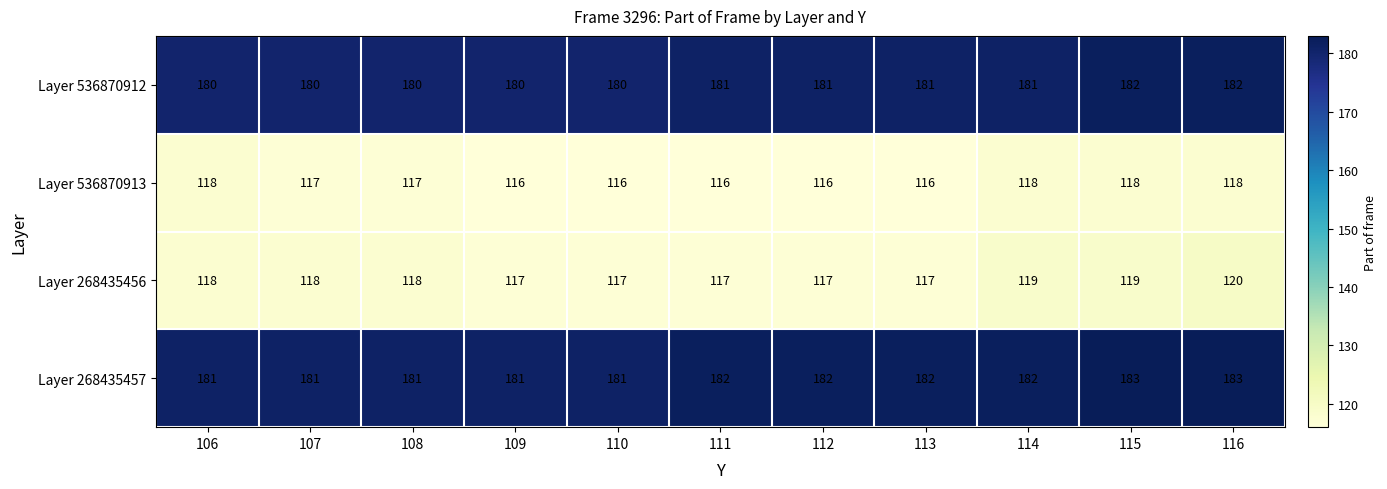

Which series has the widest spread of values?

Layer 268435456